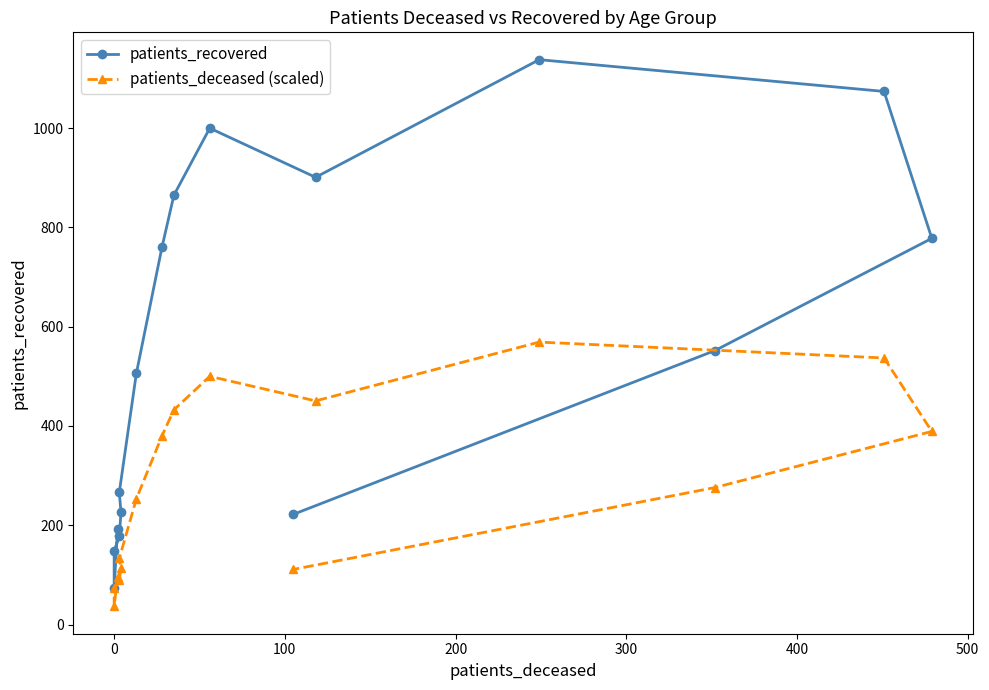

How many series are shown in this chart?

2